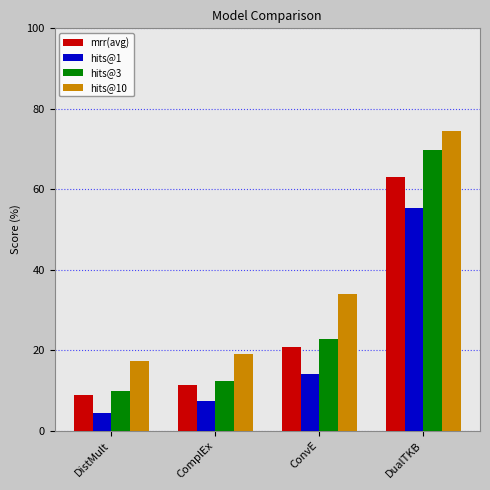

Which series has the largest total across all categories?

hits@10